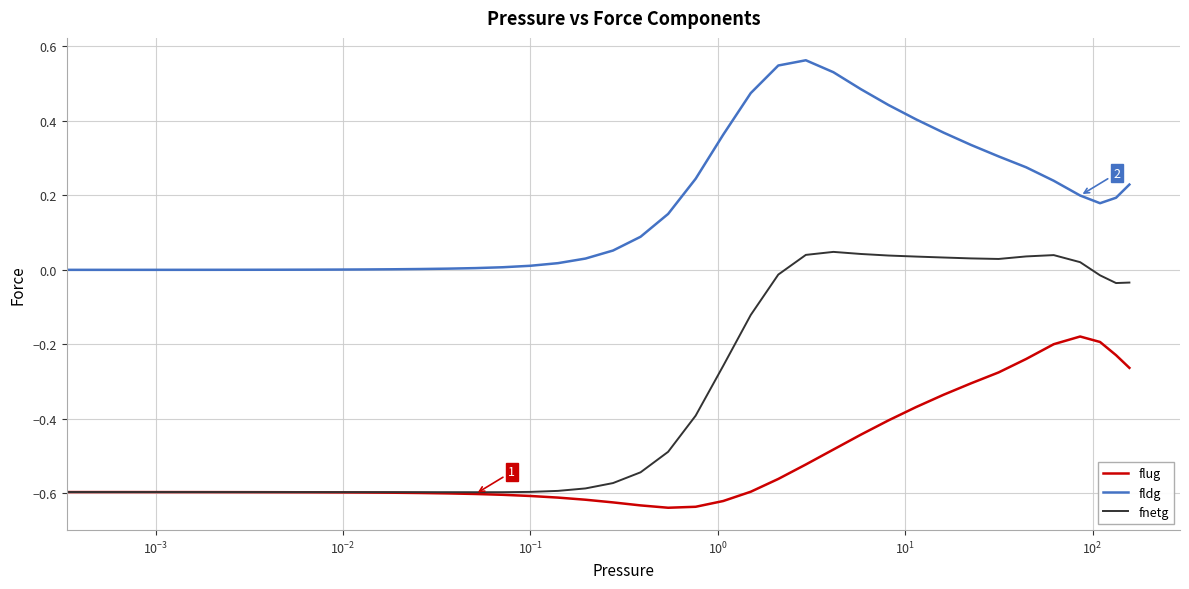

How many lines are shown in the chart?

3